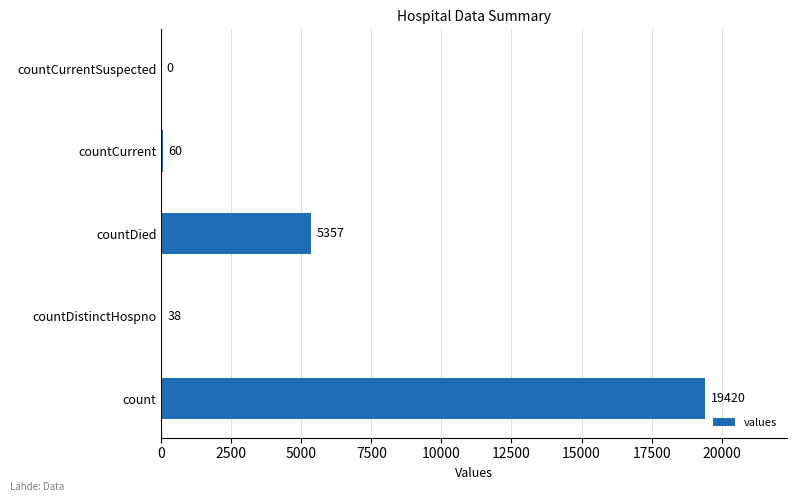

What is the change in value from count to countCurrent?

-19360